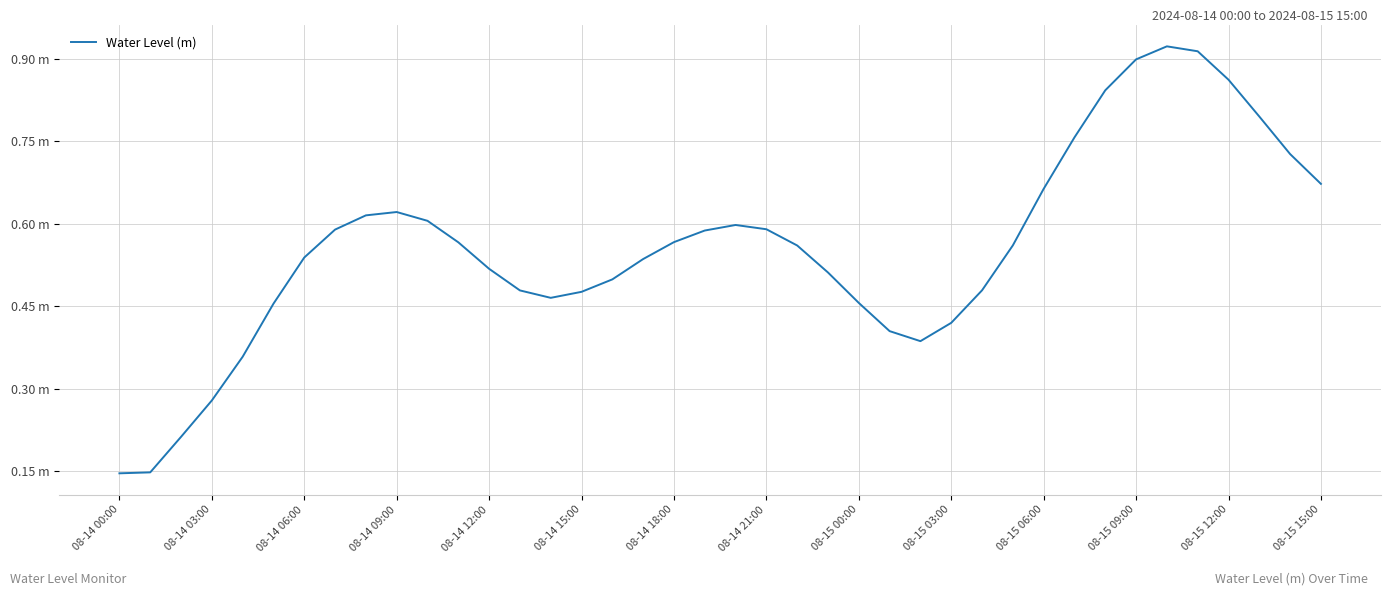

Does the chart display data point markers on the line(s)?

No